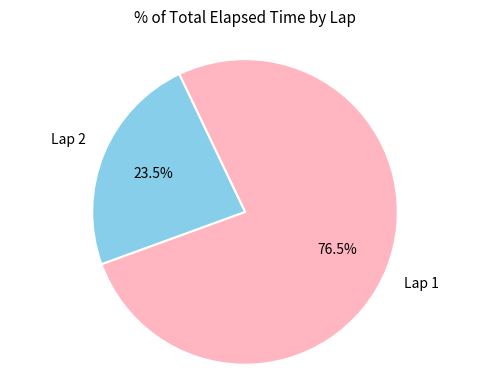

Does any single category account for the majority?

Yes